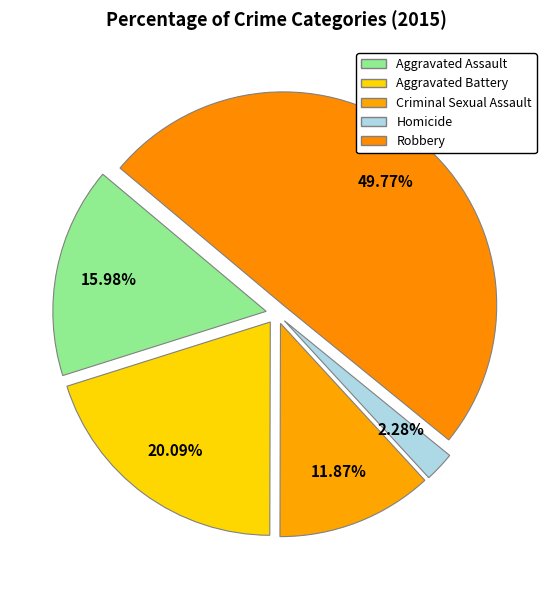

Rank the categories by value from lowest to highest.

Homicide, Criminal Sexual Assault, Aggravated Assault, Aggravated Battery, Robbery